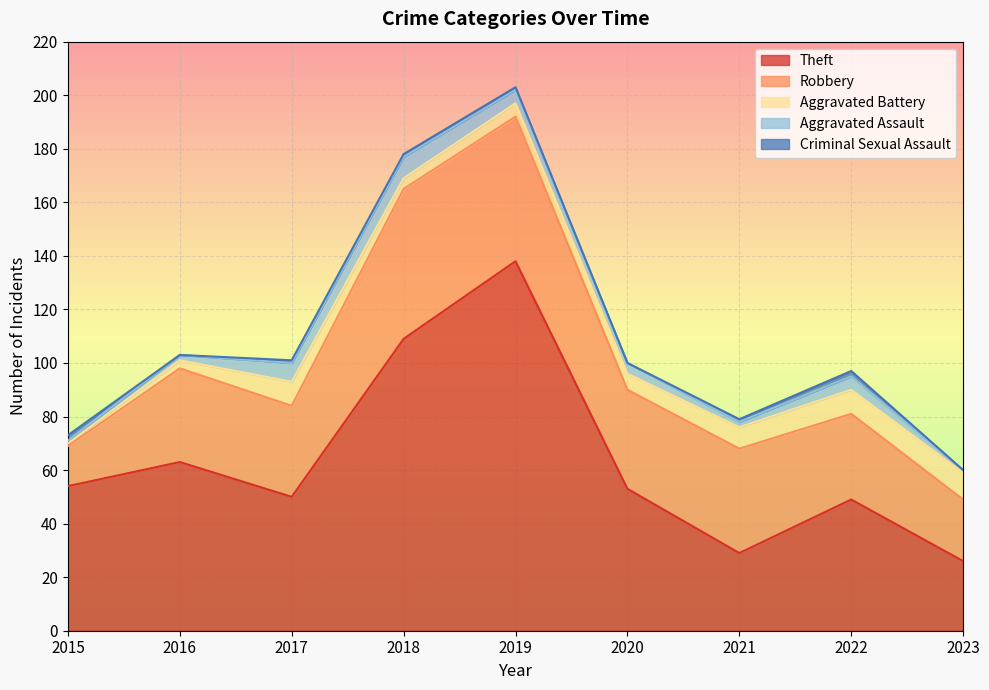

True or false: Criminal Sexual Assault and Theft cross at least once.

False